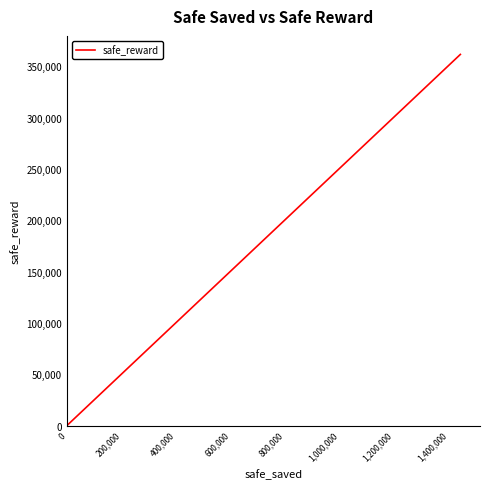

What is the sum of all values?

736499.8